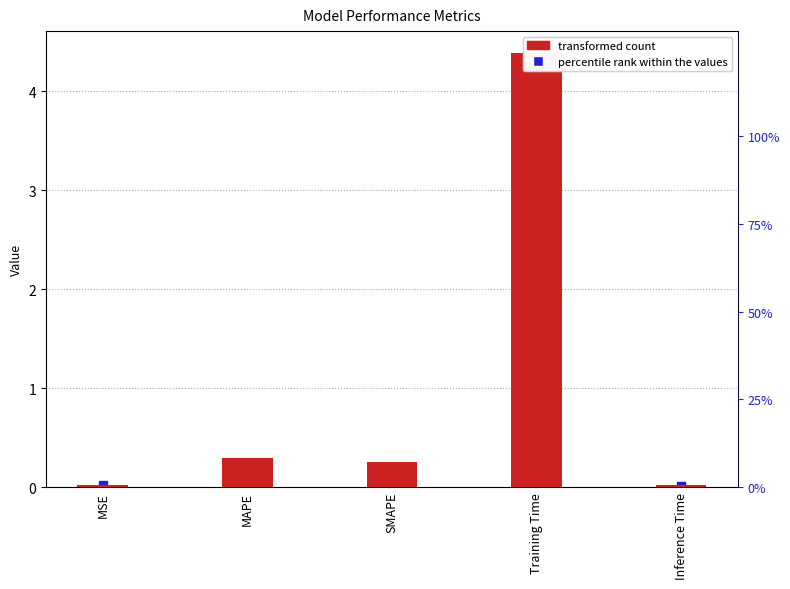

Which series contains the lowest Y value?

col_1